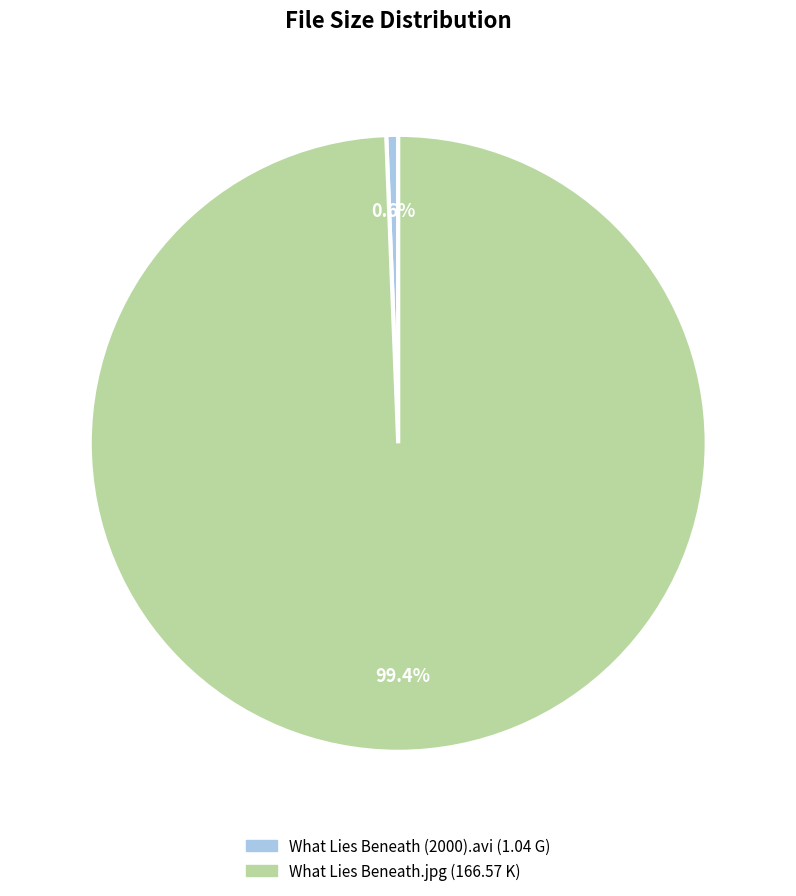

To the nearest percent, what is the difference between the largest and smallest slice percentages?

99%